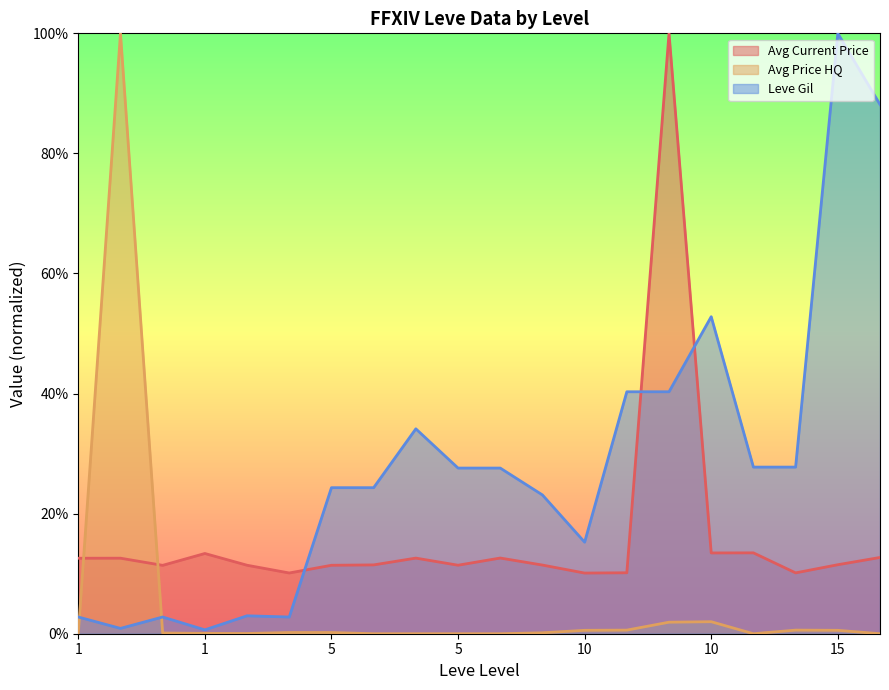

Reading right to left, what are all the values shown in this chart?

Avg Current Price: 15=0.1	15=0.1	10=0.1	10=0.1	10=0.1	10=1.0	10=0.1	10=0.1	5=0.1	5=0.1	5=0.1	5=0.1	5=0.1	5=0.1	1=0.1	1=0.1	1=0.1	1=0.1	1=0.1	1=0.1
Avg Price HQ: 15=0.0	15=0.0	10=0.0	10=0.0	10=0.0	10=0.0	10=0.0	10=0.0	5=0.0	5=0.0	5=0.0	5=0.0	5=0.0	5=0.0	1=0.0	1=0.0	1=0.0	1=0.0	1=1.0	1=0.0
Leve Gil: 15=0.9	15=1.0	10=0.3	10=0.3	10=0.5	10=0.4	10=0.4	10=0.2	5=0.2	5=0.3	5=0.3	5=0.3	5=0.2	5=0.2	1=0.0	1=0.0	1=0.0	1=0.0	1=0.0	1=0.0